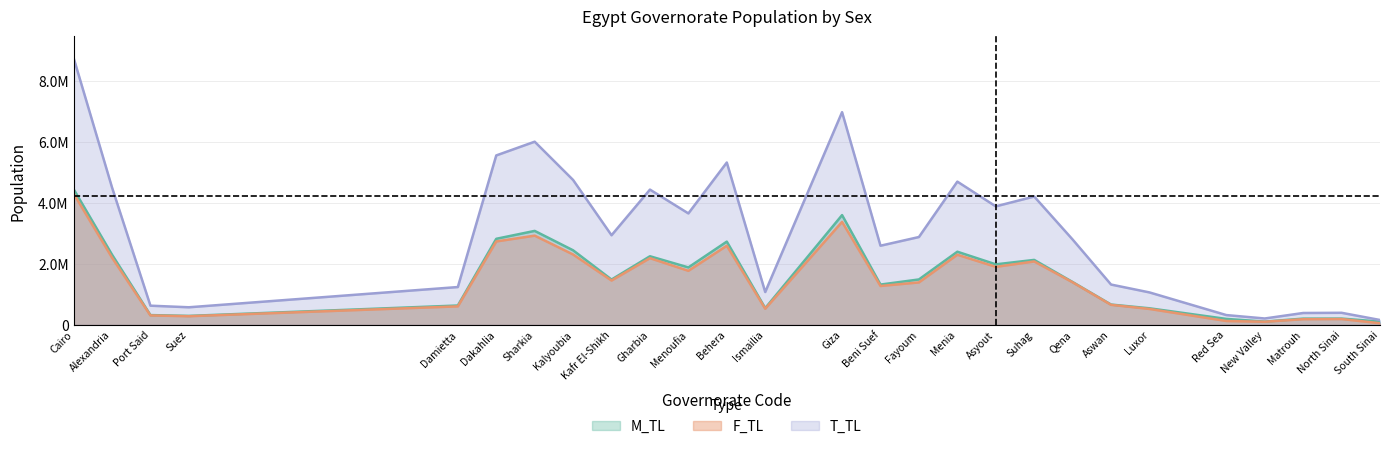

What position from the left is Alexandria?

2